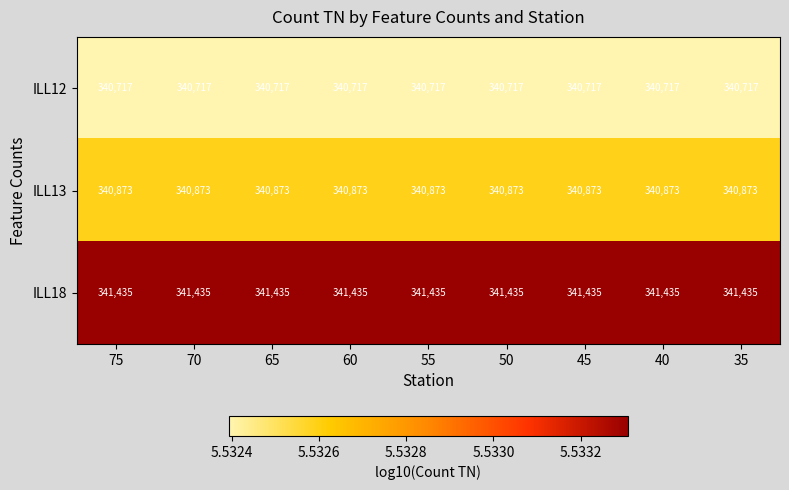

Which series has the largest total across all categories?

ILL18